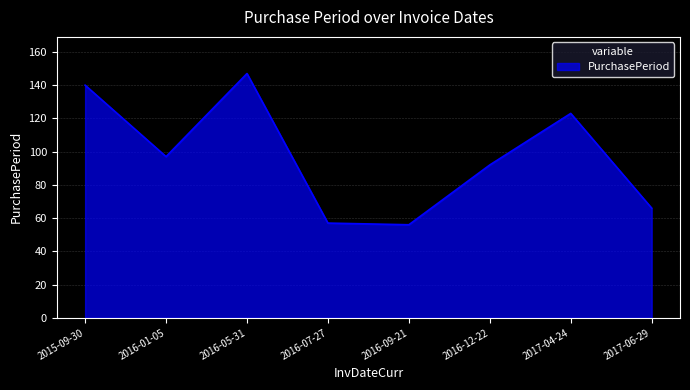

What is the sum of all values?

778